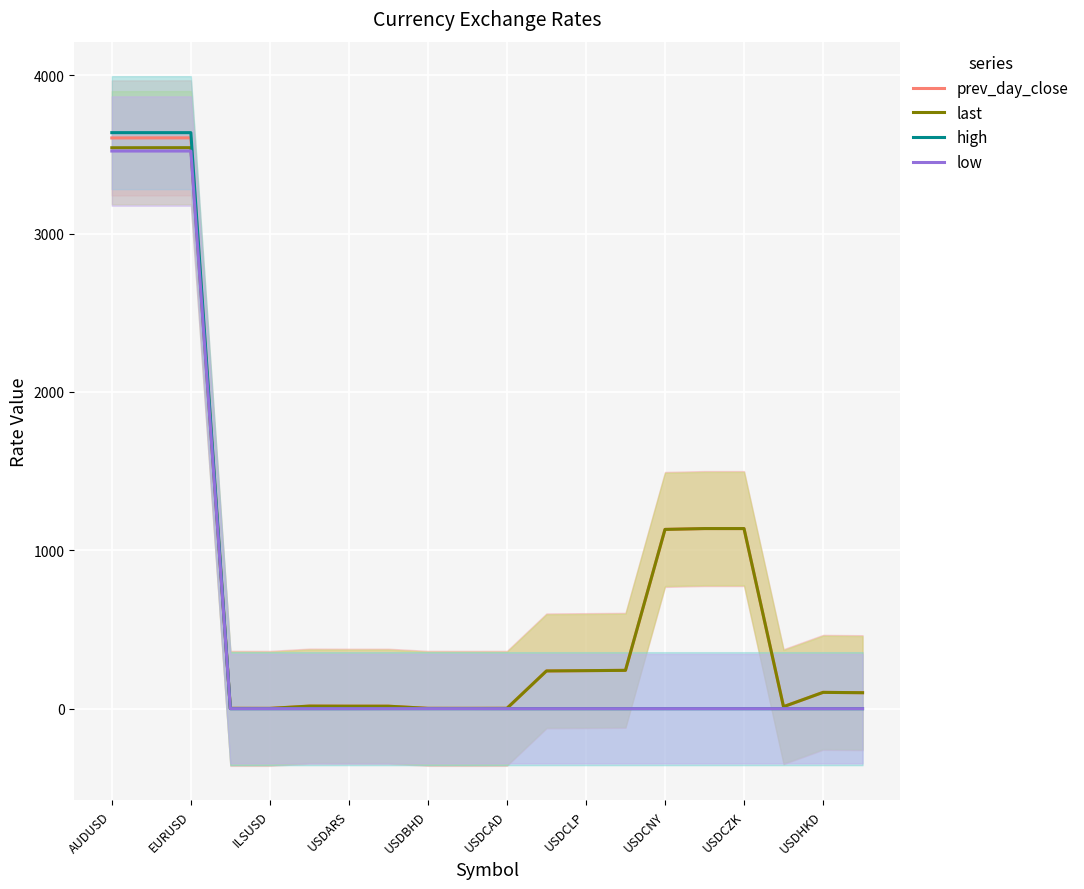

Is it true that last equals 103.0 at USDHKD?

True